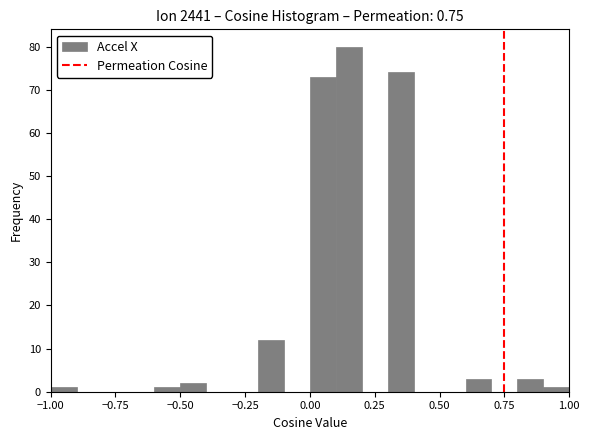

Read against the x-axis, roughly where is the centre of the tallest bar?

0.15